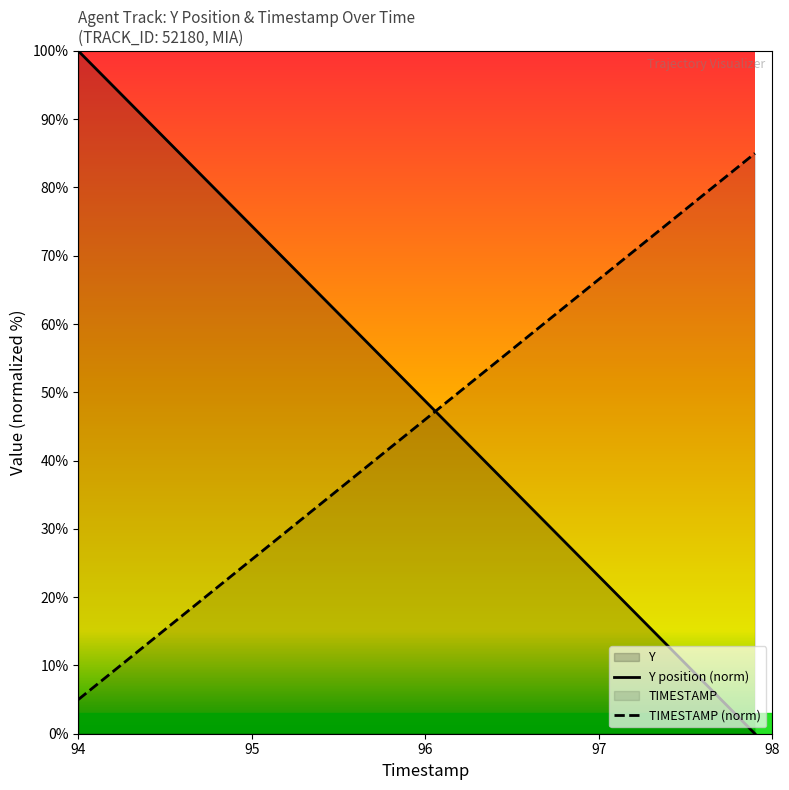

True or false: TIMESTAMP (norm) has a value of 14.4 at 96.

False